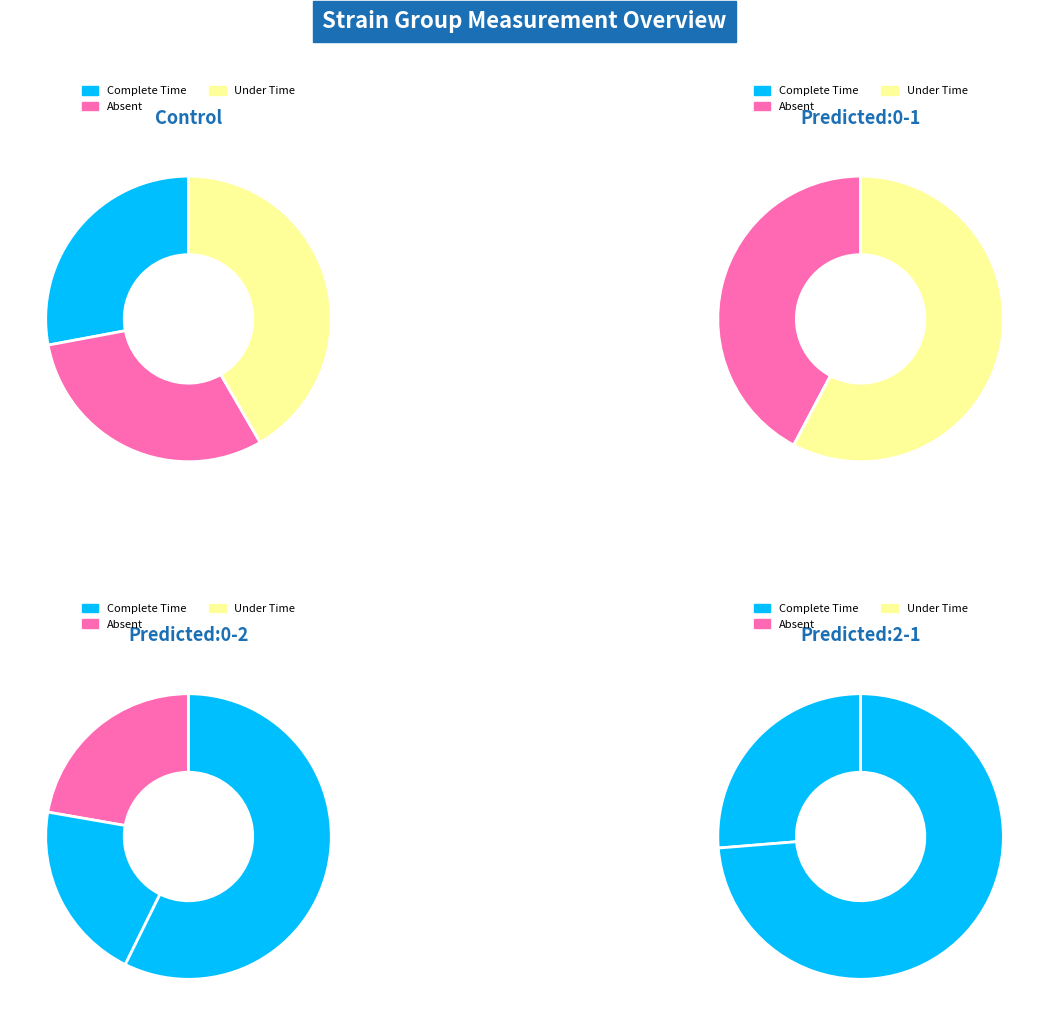

What percentage is NOT represented by 7?

89.5%